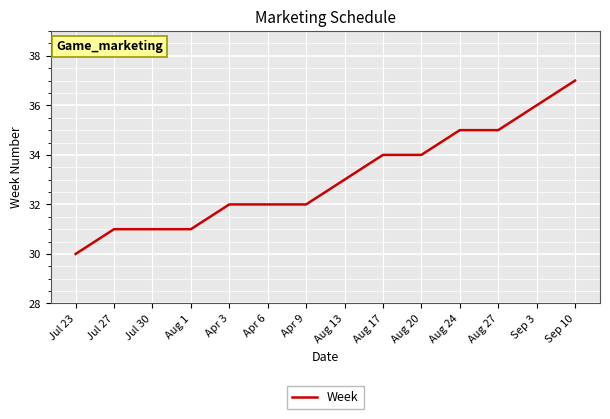

What position from the left is Jul 23?

1